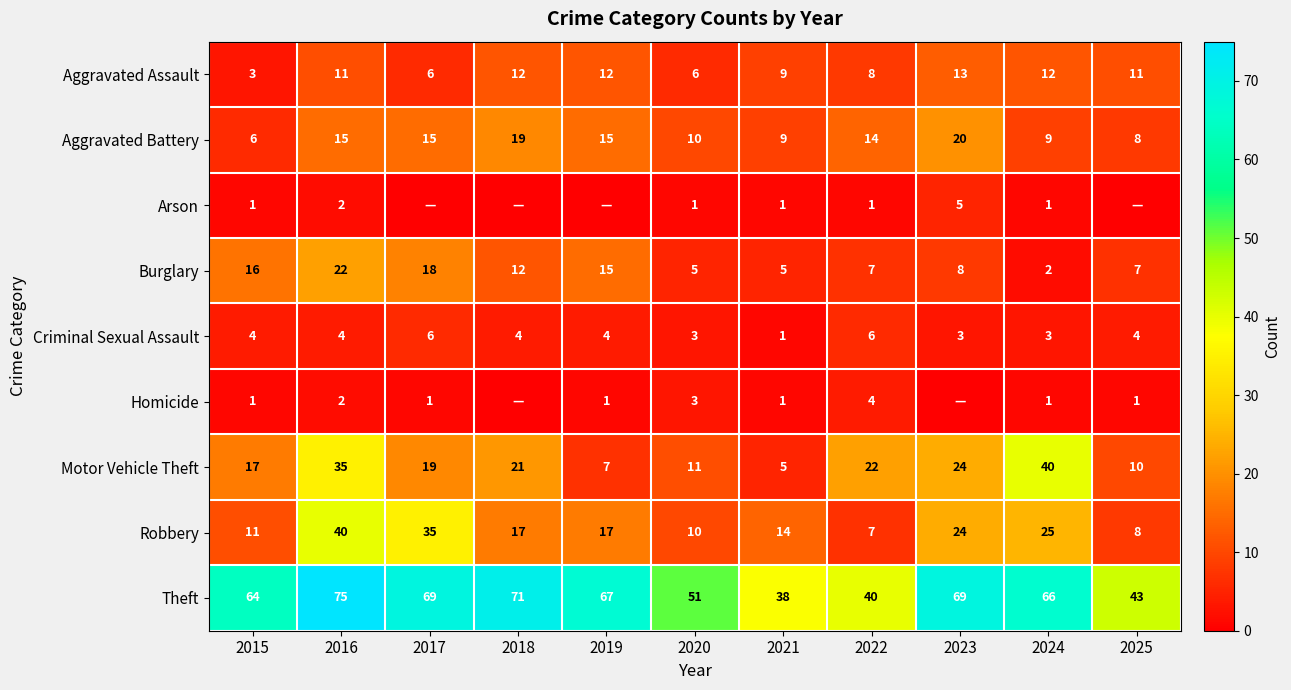

At which label does Aggravated Assault reach its peak?

2023